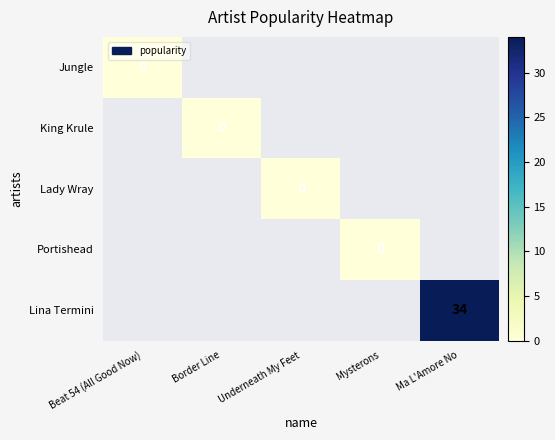

How many distinct data groups are displayed?

5